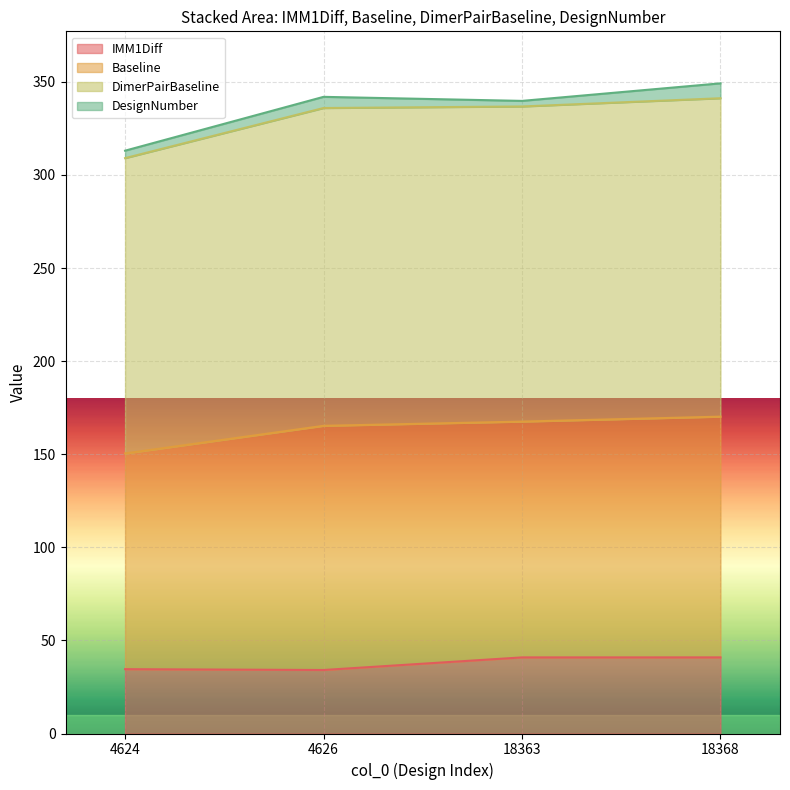

Is it true that IMM1Diff equals 40.9 at 18363?

True